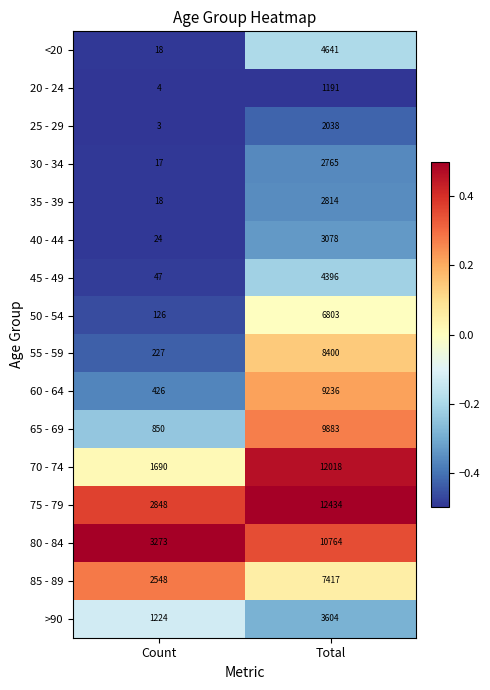

Is it true that 85 - 89 equals 949 at Count?

False